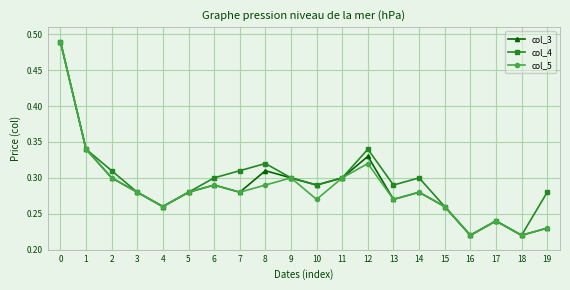

The value of col_3 at 10 is 0.3. True or false?

True